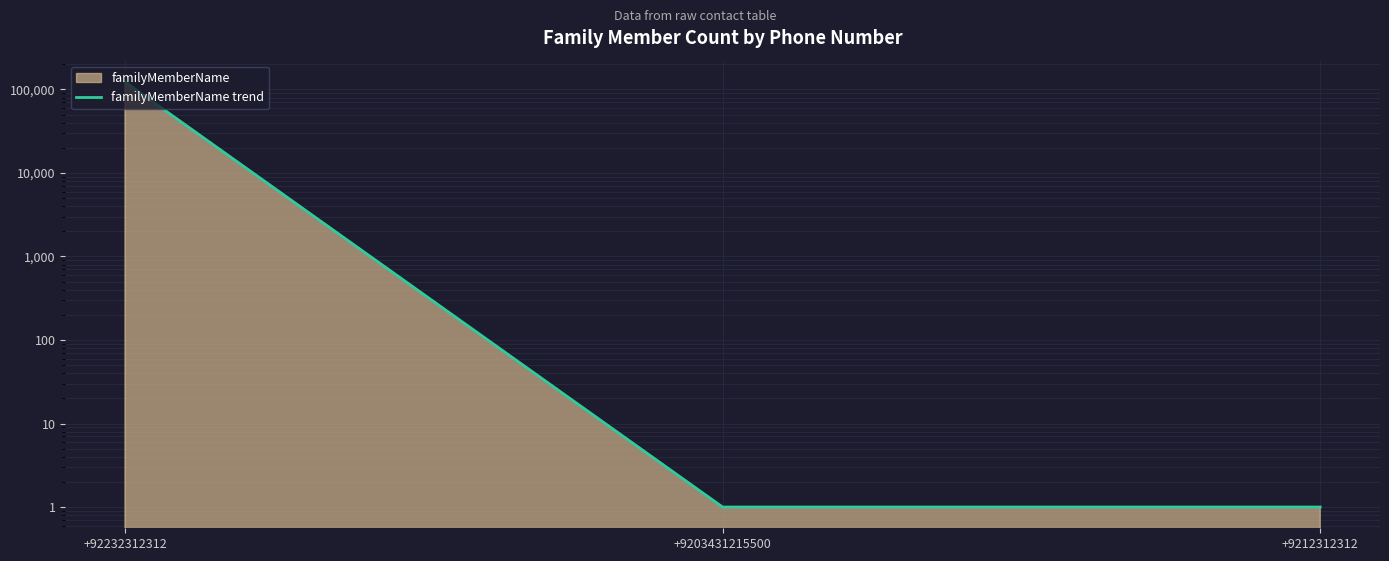

What is the sum of the values at +92232312312 and +9212312312?

123124